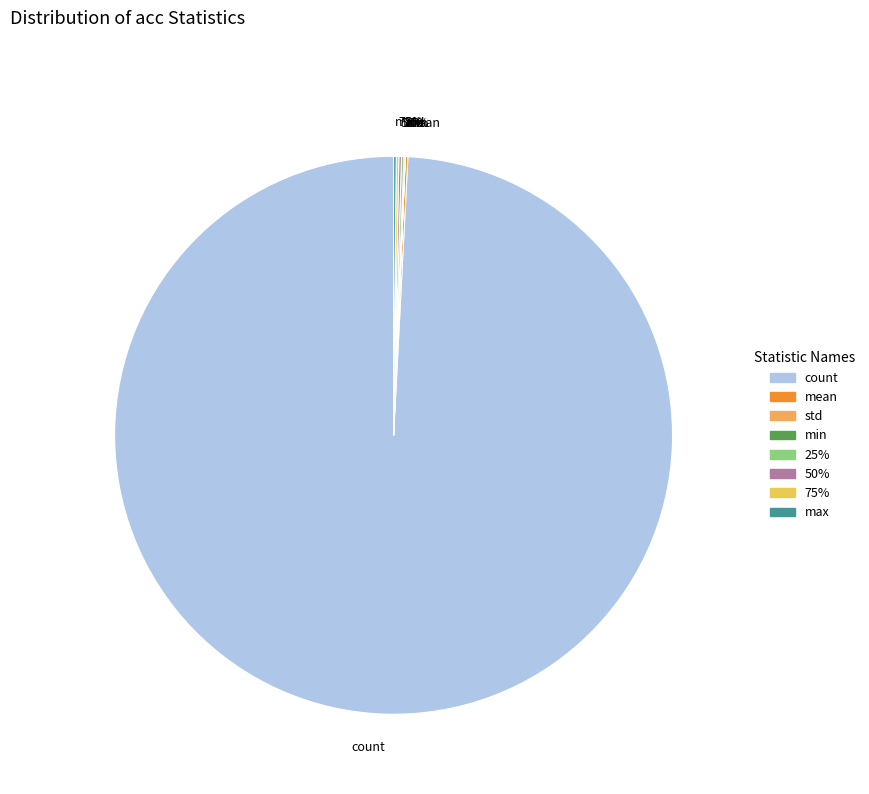

What is the majority slice?

count